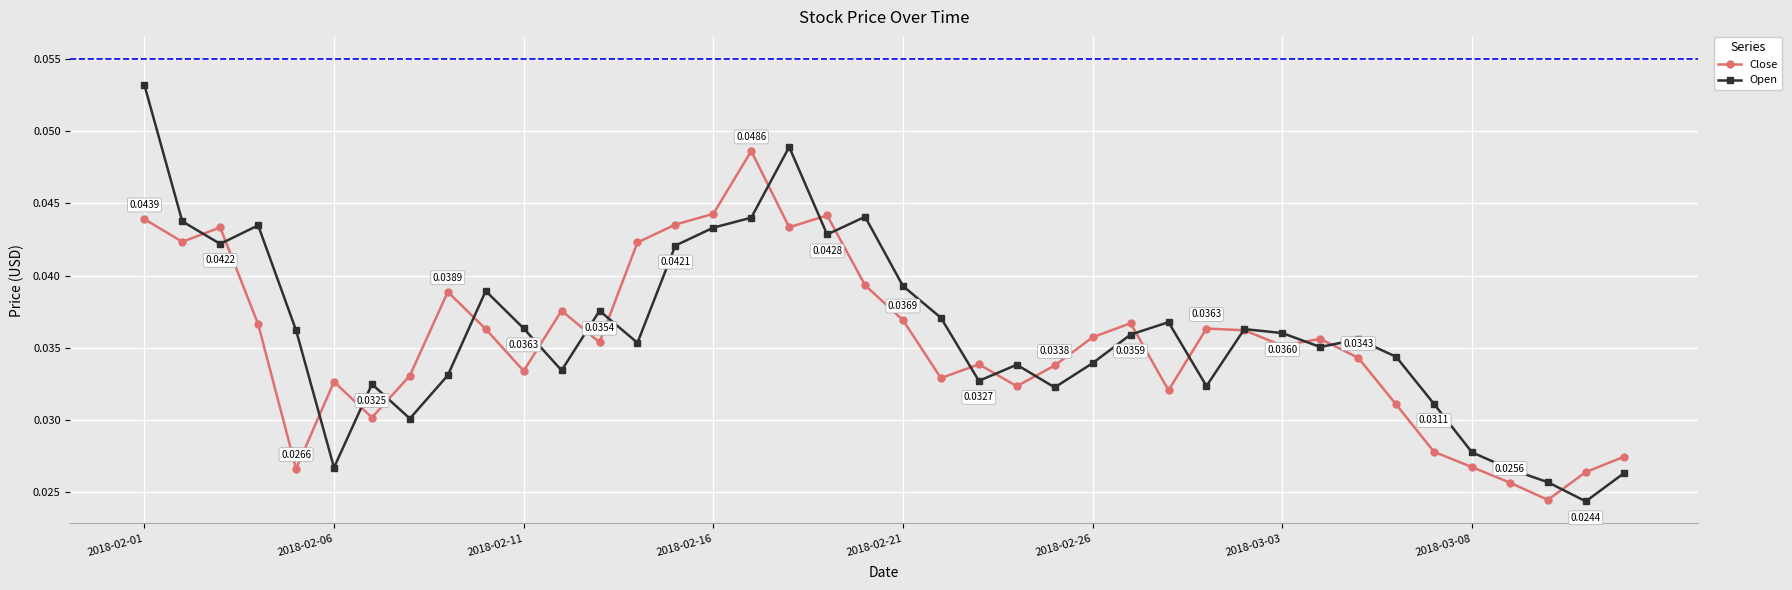

Rank the series by their maximum value, from lowest to highest.

Close, Open